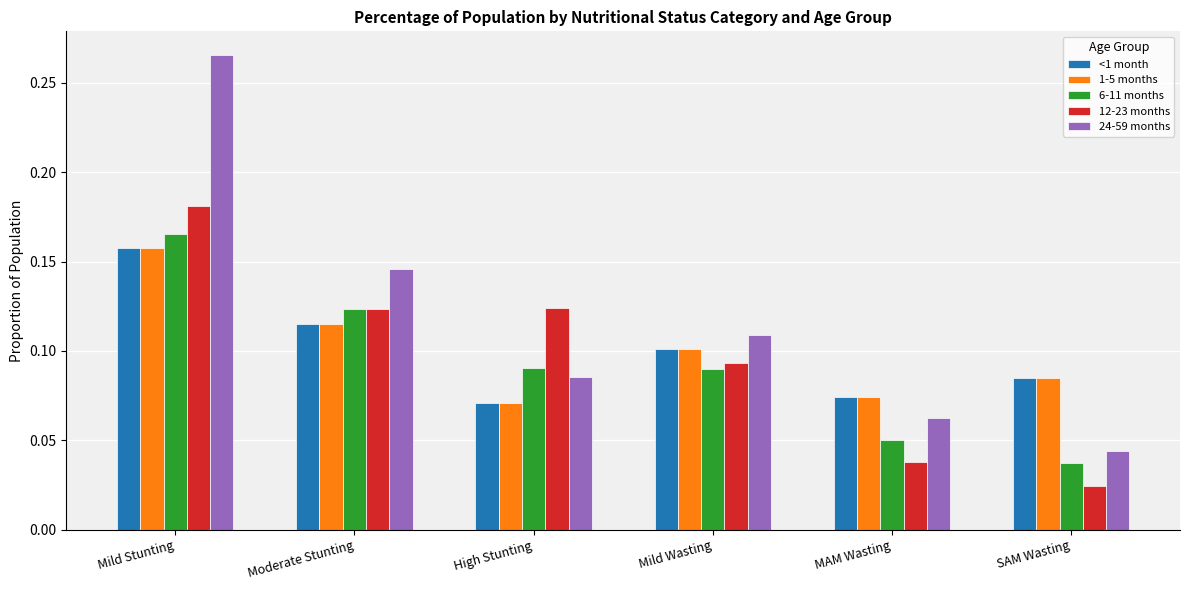

The value of 6-11 months at High Stunting is 0.0. True or false?

False